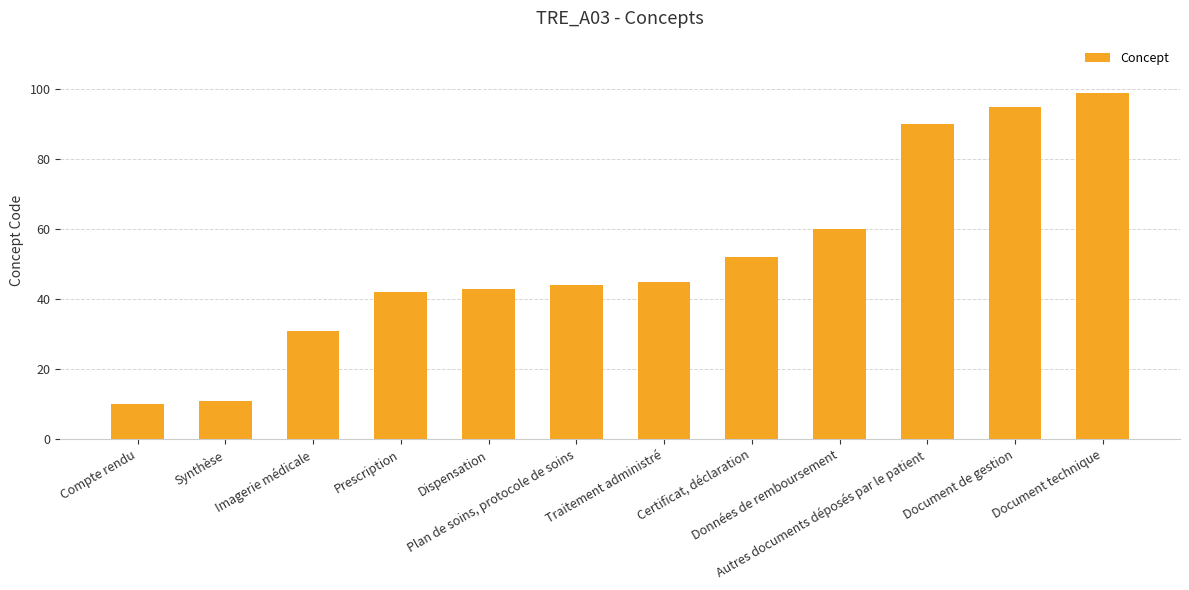

Reading left to right, list all the values displayed in this chart.

Compte rendu=10	Synthèse=11	Imagerie médicale=31	Prescription=42	Dispensation=43	Plan de soins, protocole de soins=44	Traitement administré=45	Certificat, déclaration=52	Données de remboursement=60	Autres documents déposés par le patient=90	Document de gestion=95	Document technique=99